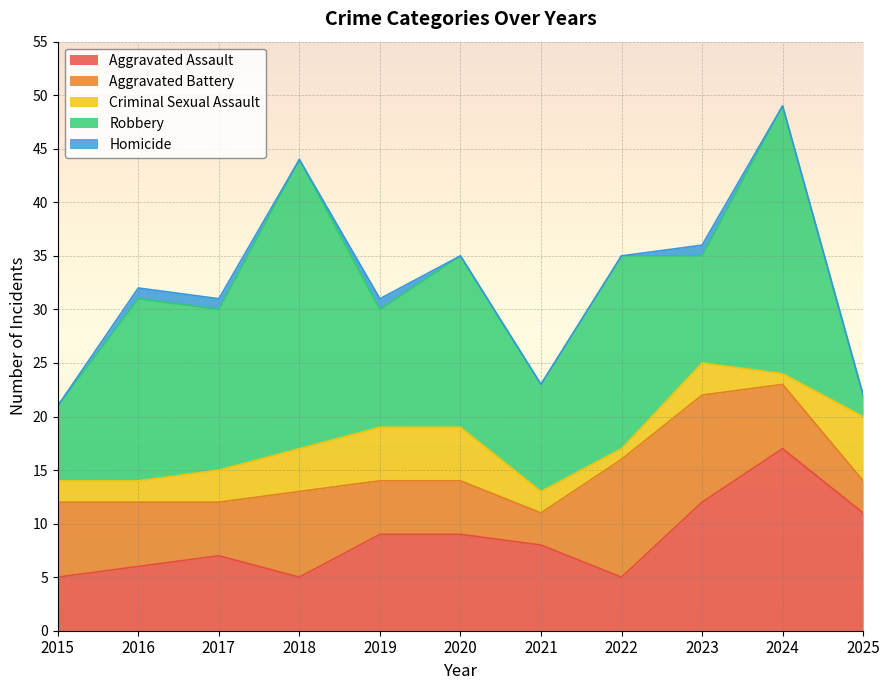

What are all the series names shown in the legend?

Aggravated Assault, Aggravated Battery, Criminal Sexual Assault, Robbery, Homicide